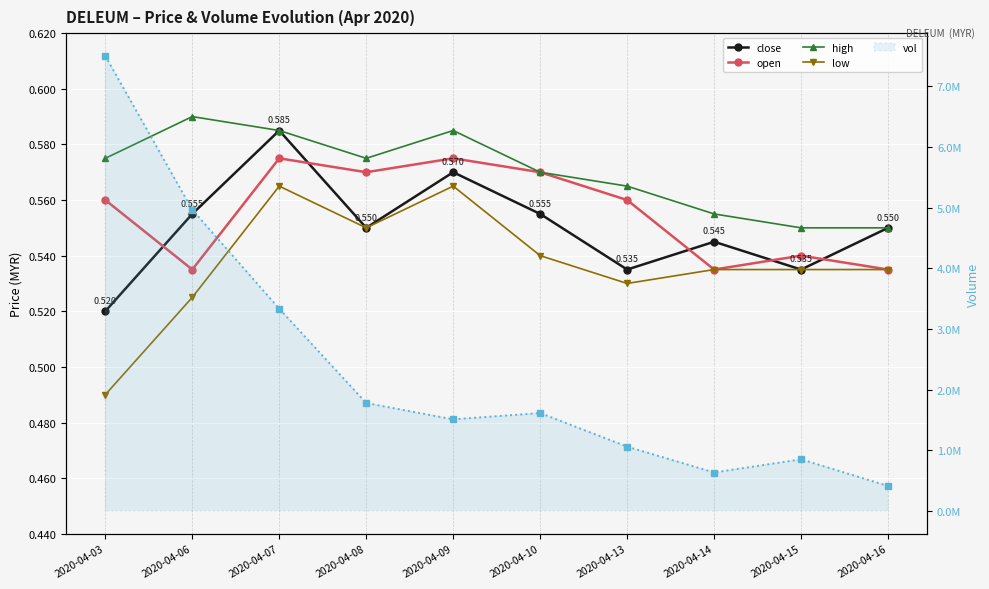

How many intersections are there between close and open?

5